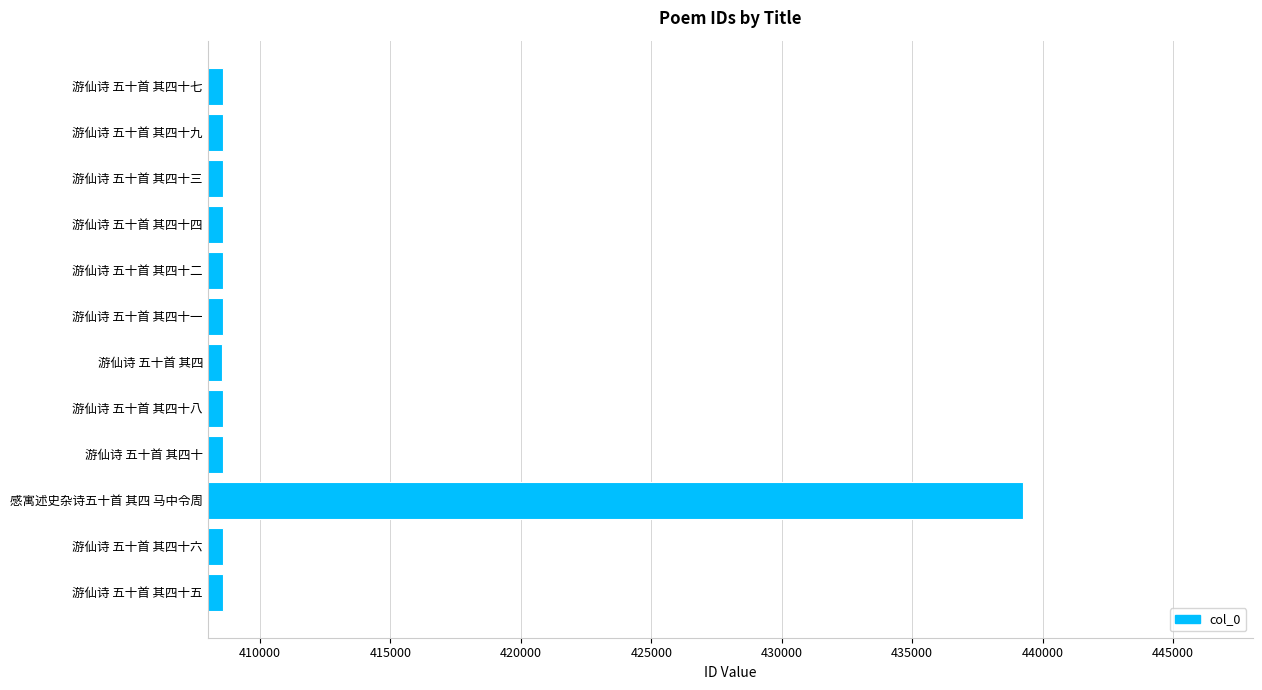

True or false: the data shows 408569 at 游仙诗 五十首 其四十.

True